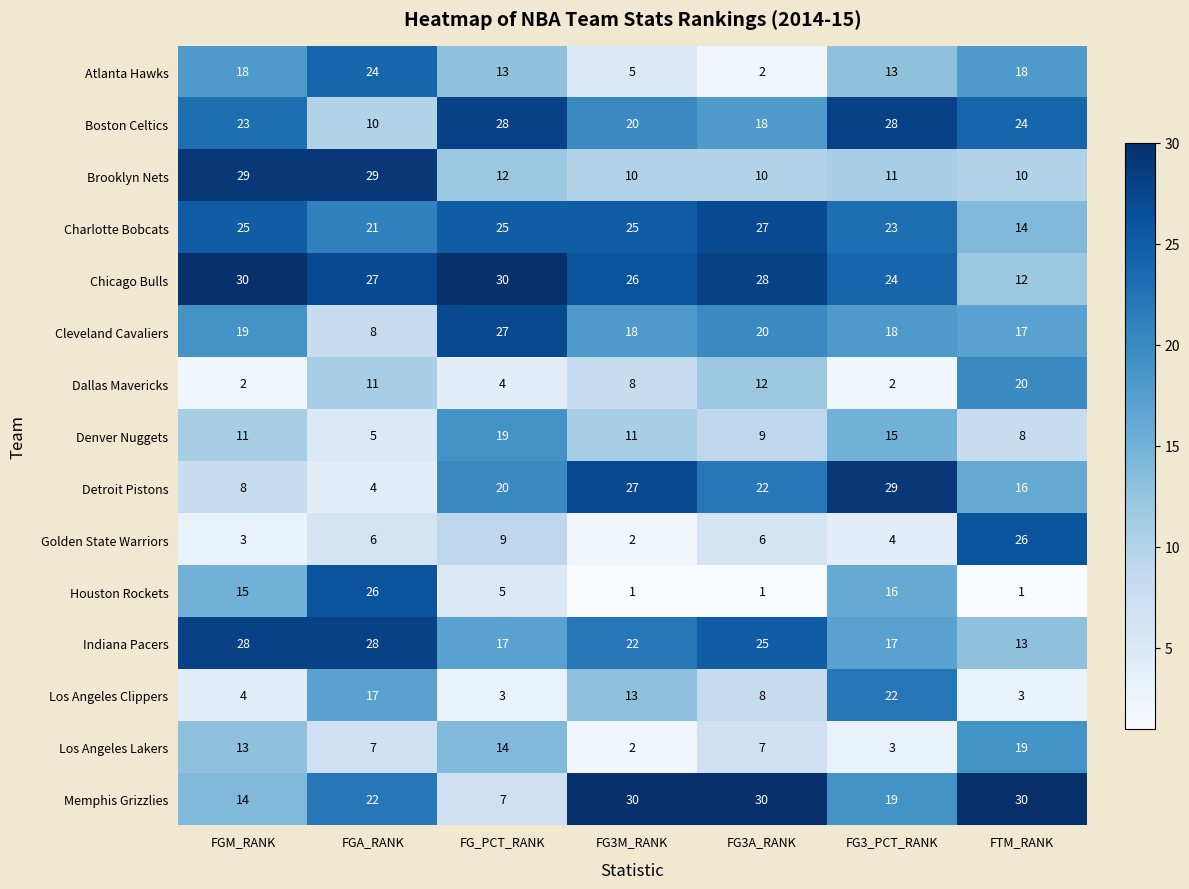

Which series has the largest total across all categories?

Chicago Bulls